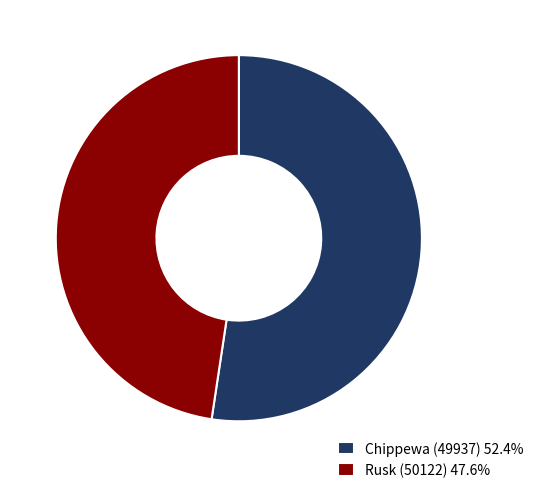

Is the sum of Rusk (50122) 47.6% and Chippewa (49937) 52.4% greater than half?

Yes